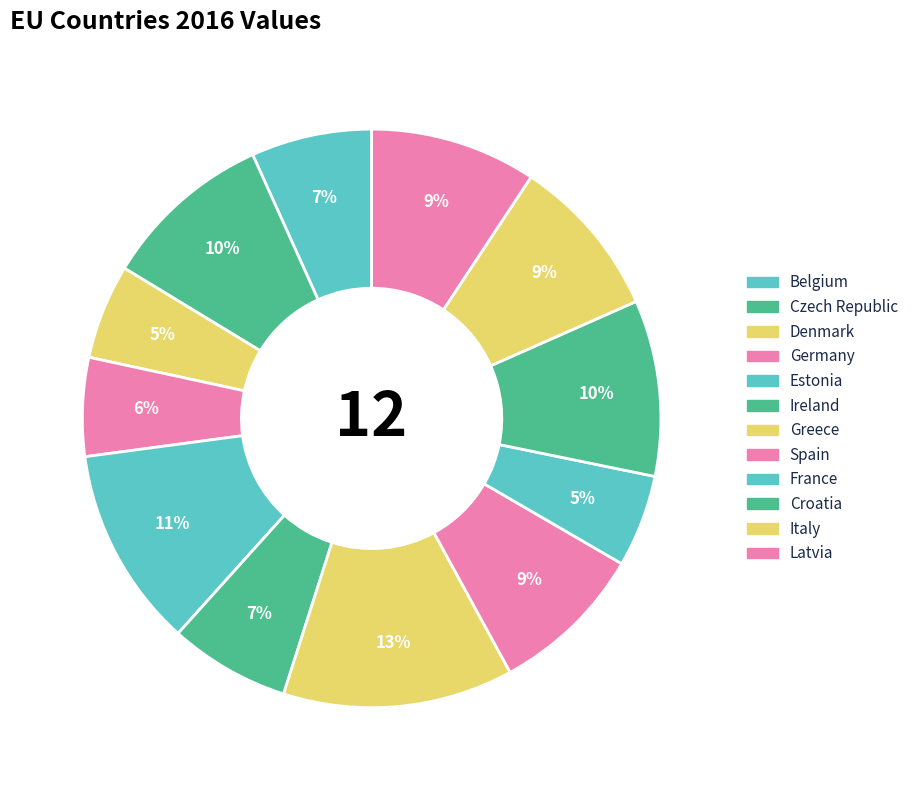

Does any single category account for the majority?

No